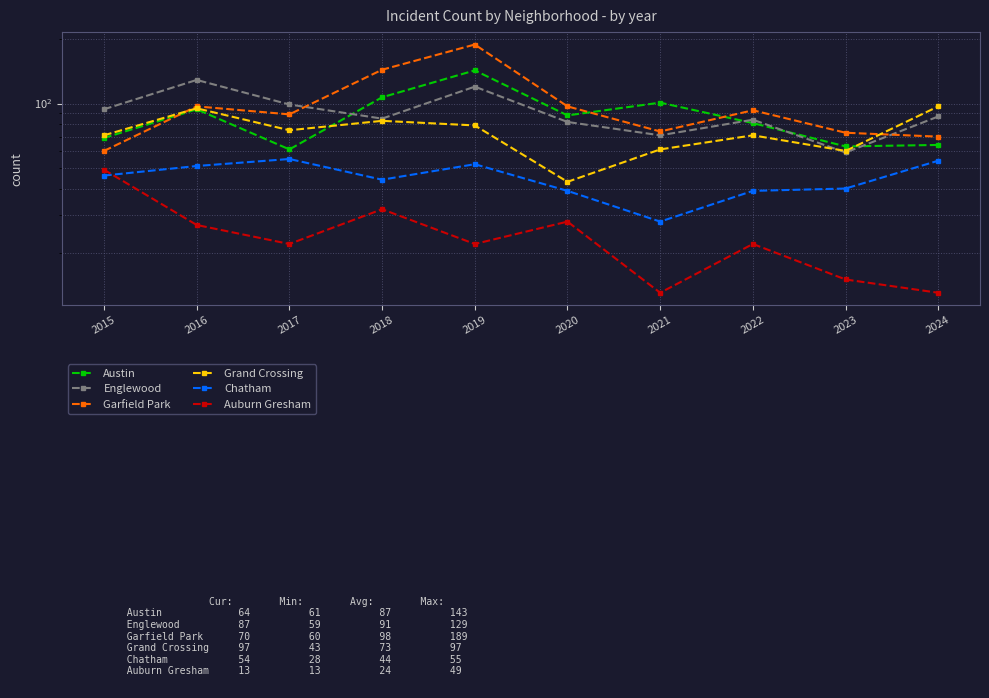

What is the total value across all series at 2019?

605